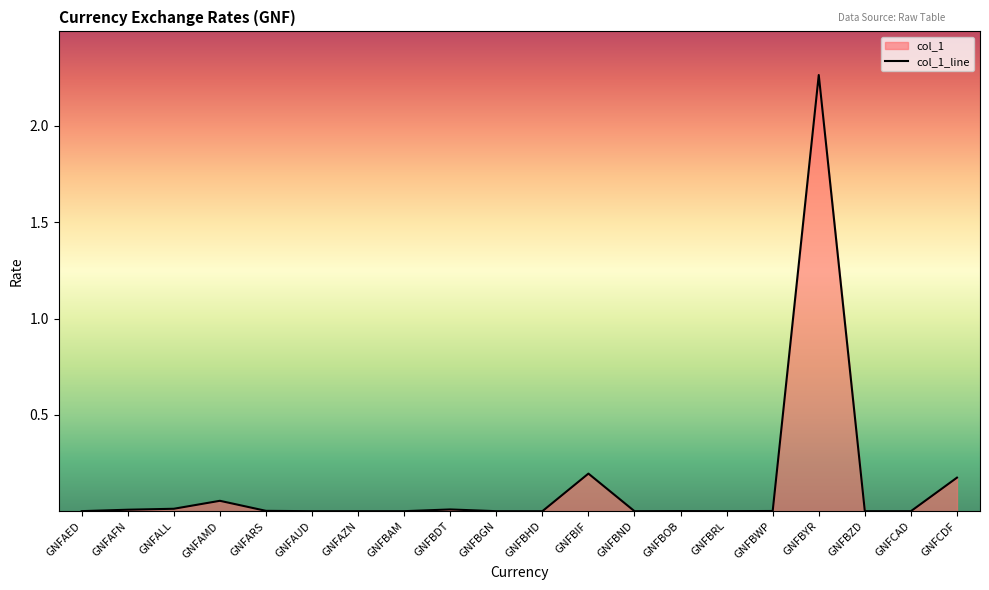

What is the label of the 14th point from the right?

GNFAZN